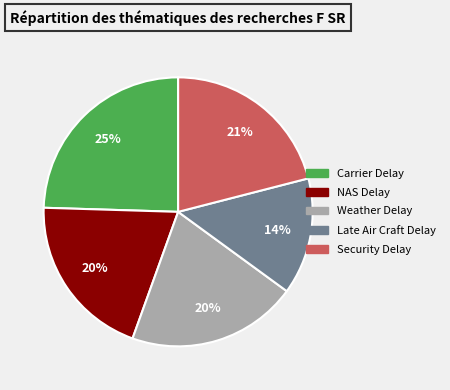

True or false: Late Air Craft Delay accounts for 5% of the total.

False